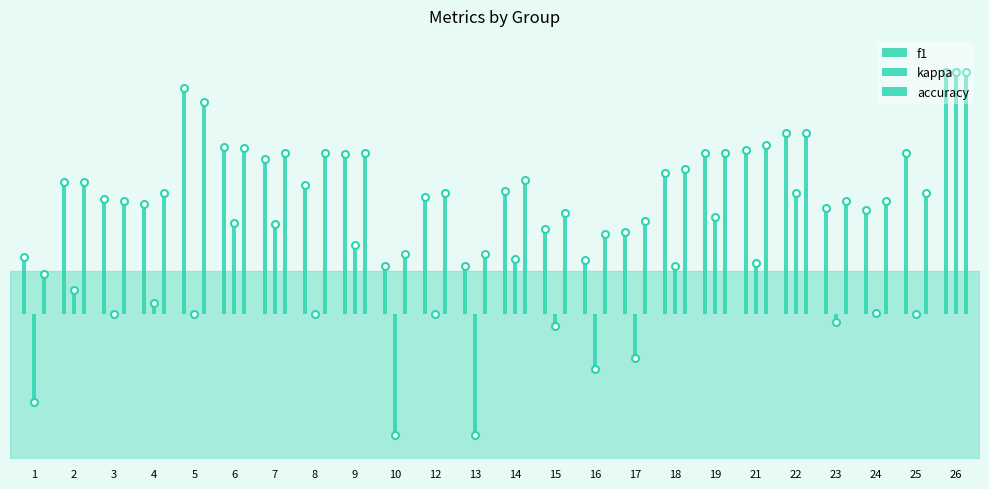

What is the minimum value shown in the chart?

-0.5